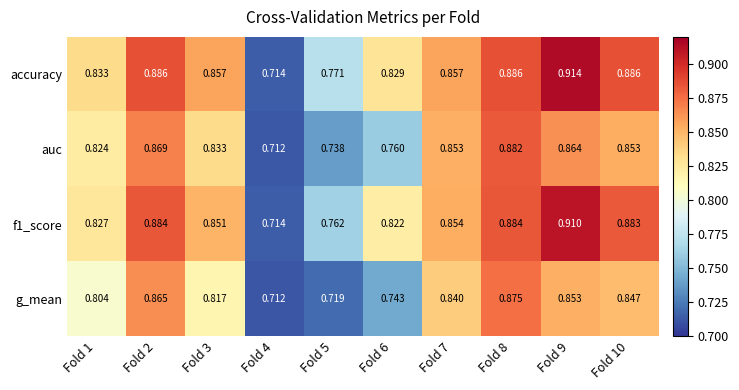

Which series has the largest range (max minus min)?

accuracy